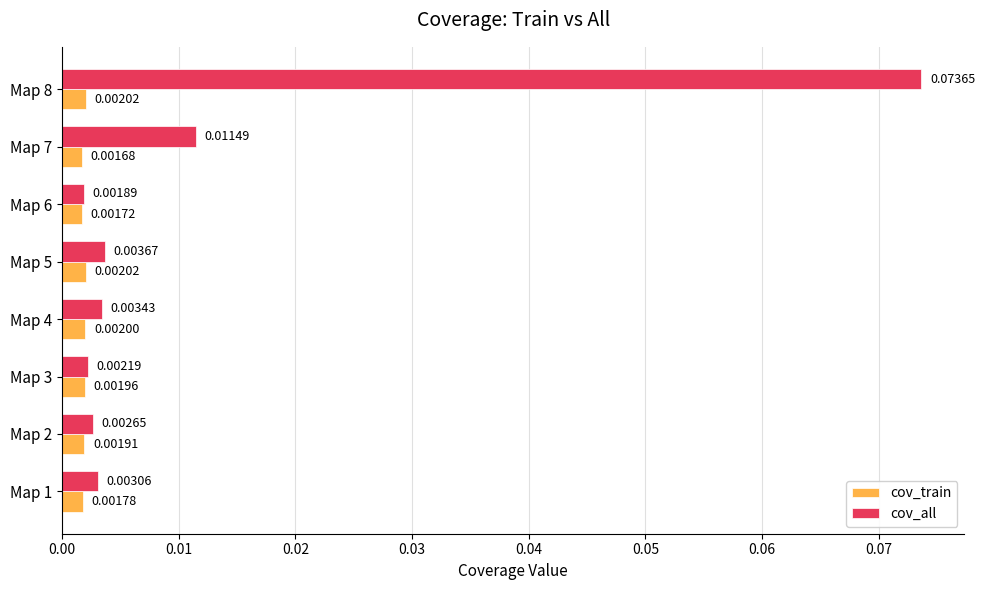

At how many categories does at least one series exceed 0?

8